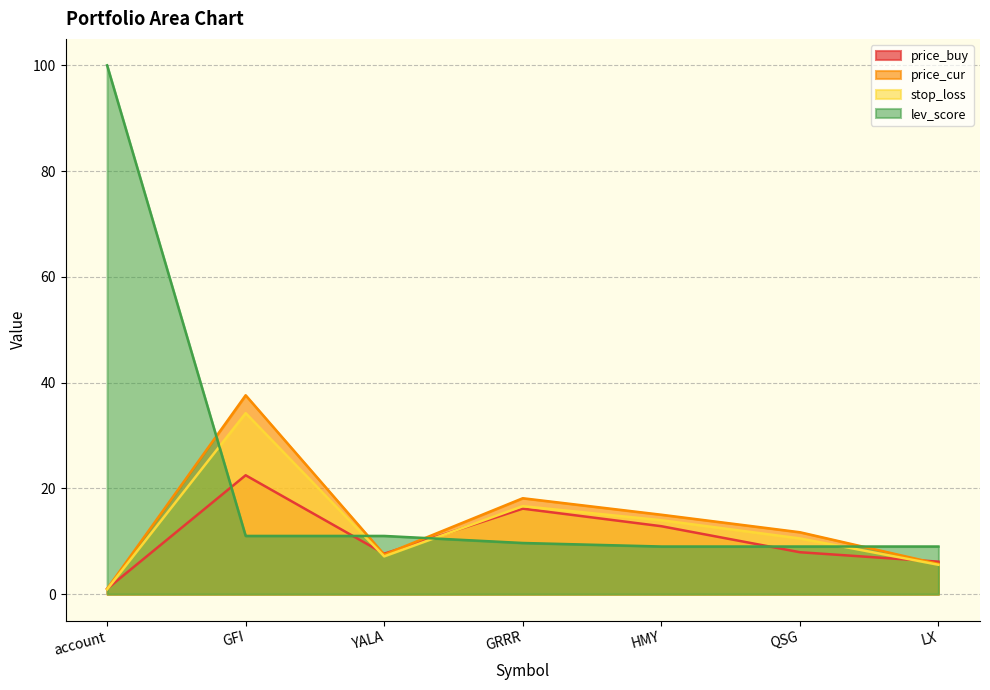

At which category does stop_loss reach its first local peak?

GFI